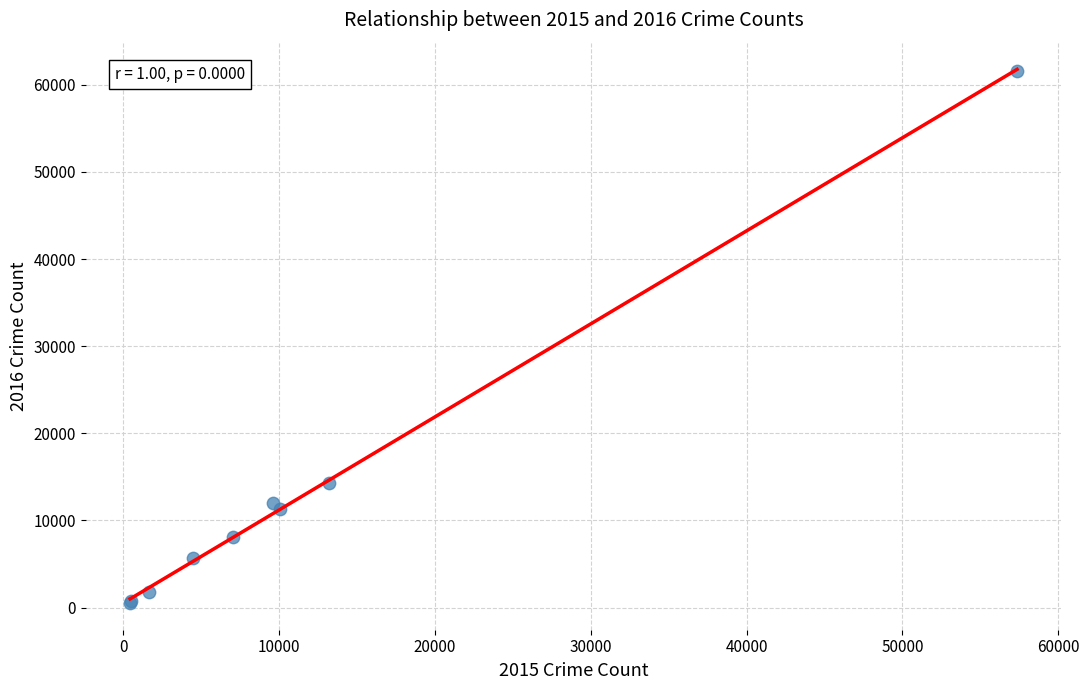

What Y value in the scatter plot is closest to 31066?

14289